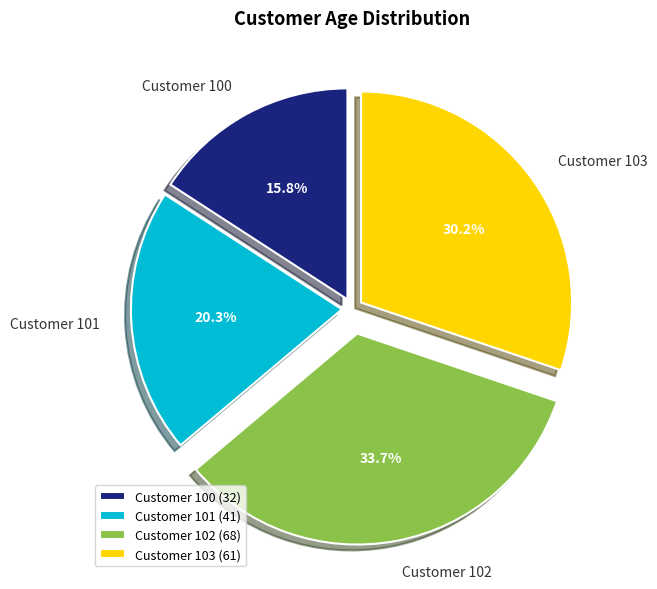

Does any single category account for the majority?

No